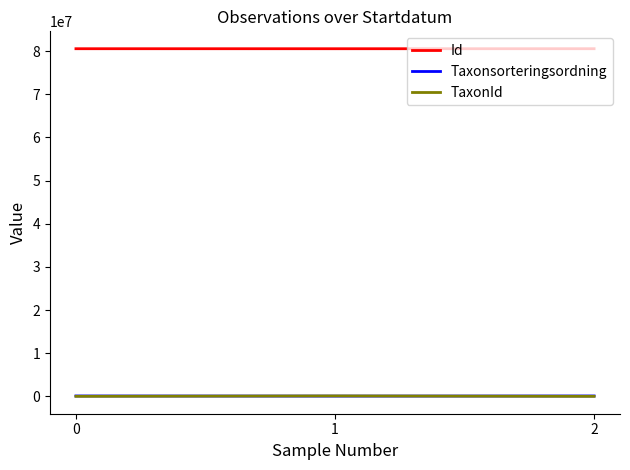

What is the average value of the Id series?

80556878